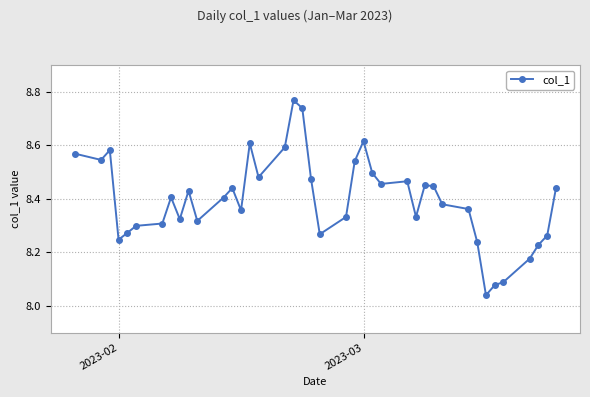

What is the sum of all values?

335.9